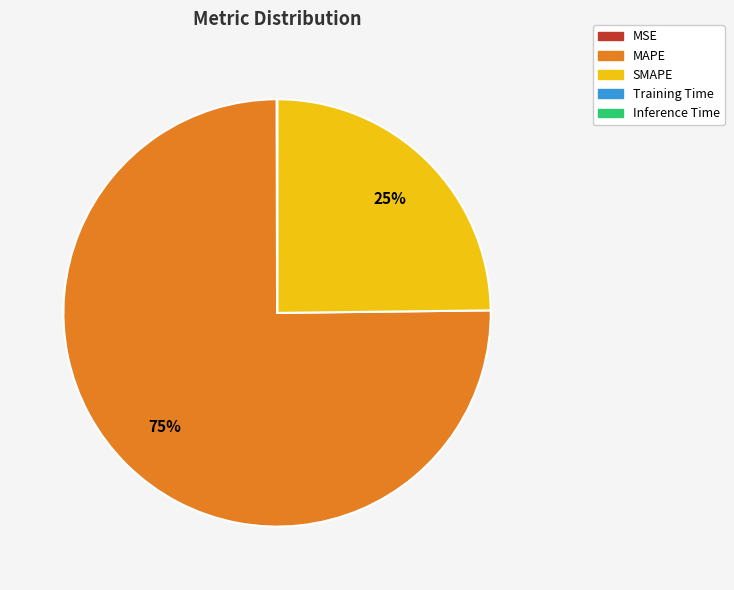

To the nearest percent, what is the difference between the largest and smallest slice percentages?

75%